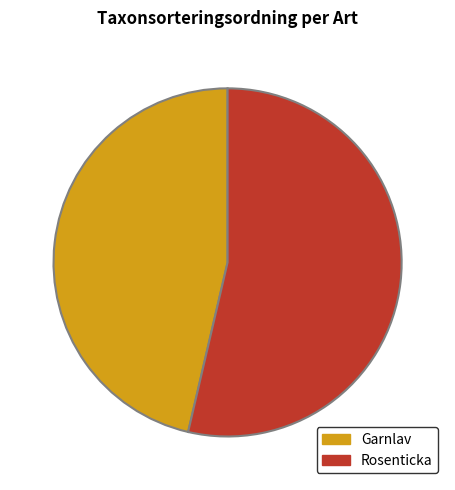

To the nearest percent, what is the average slice percentage?

50%